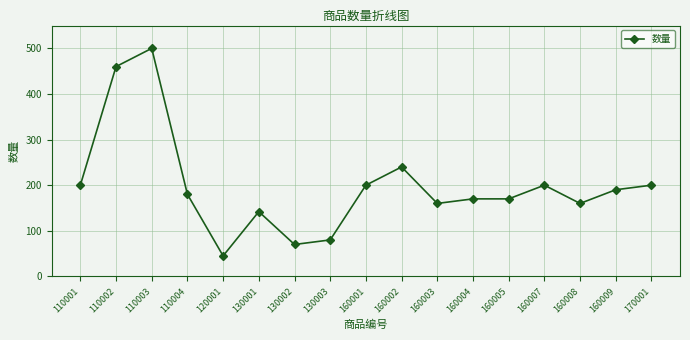

What is the value of the 17th point from the left?

200